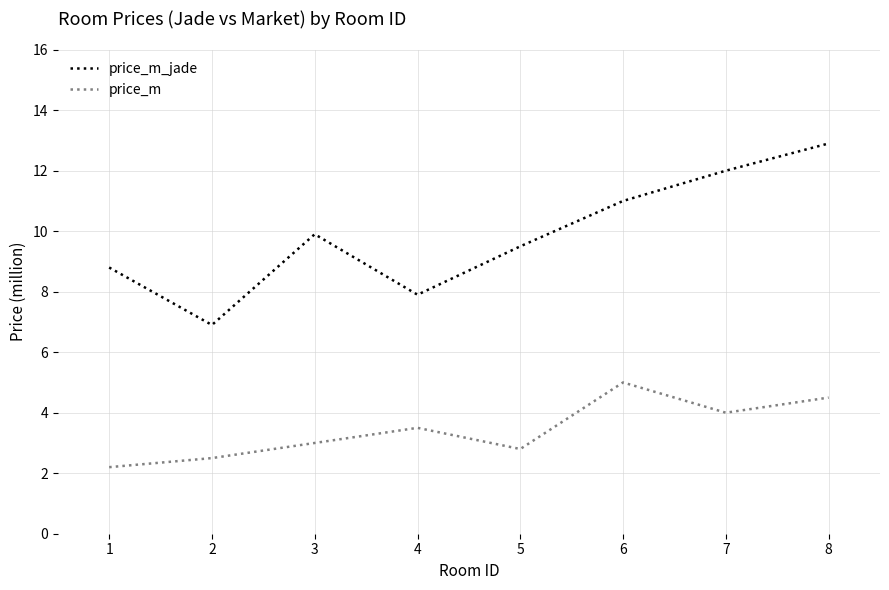

What is the average value of the price_m series?

3.4